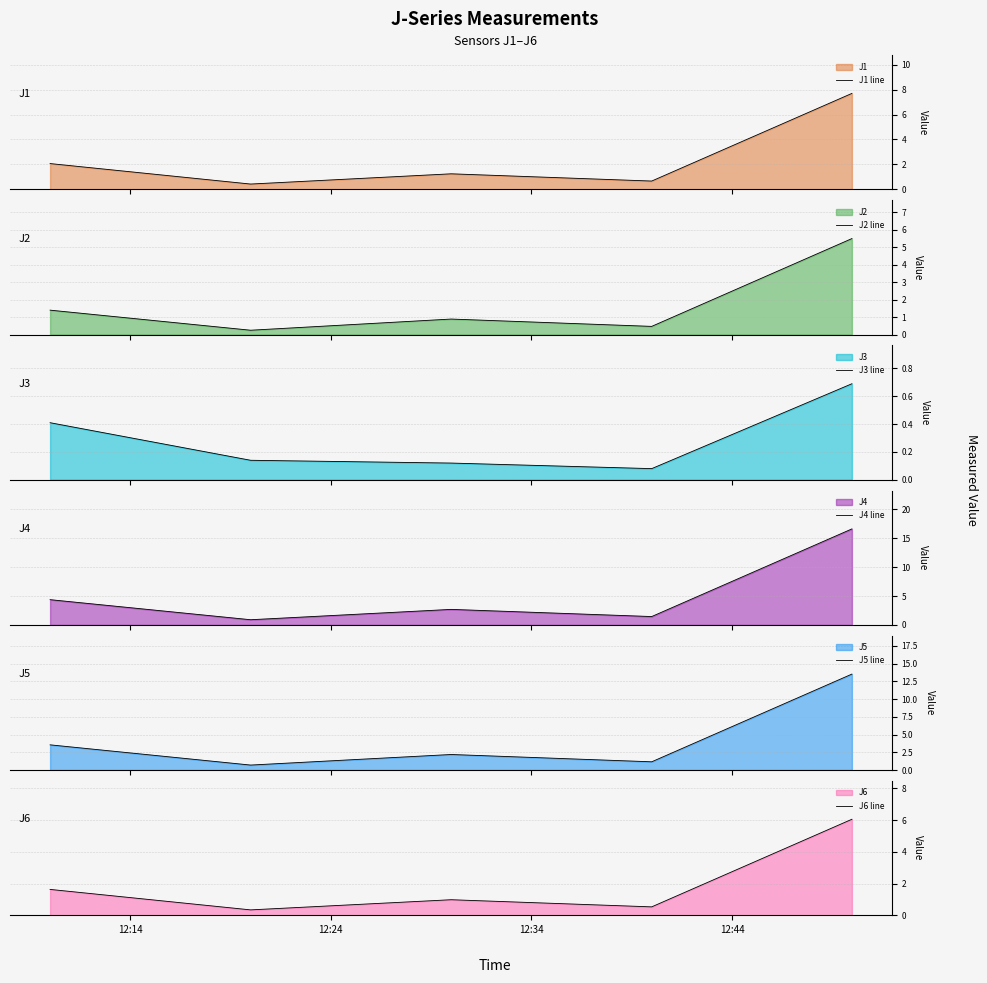

List the series in order of their peak value, highest first.

J4 line, J5 line, J1 line, J6 line, J2 line, J3 line